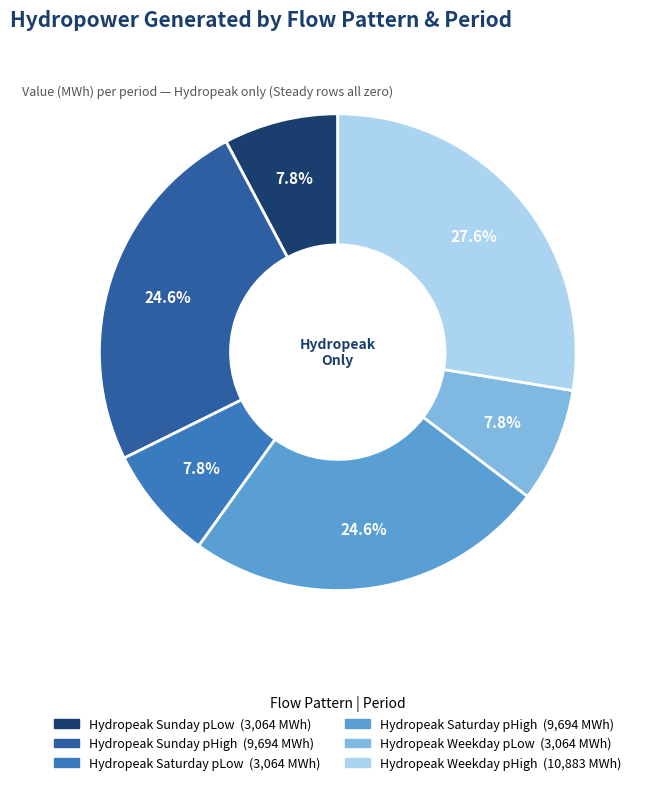

Is there any slice that represents more than half of the pie?

No